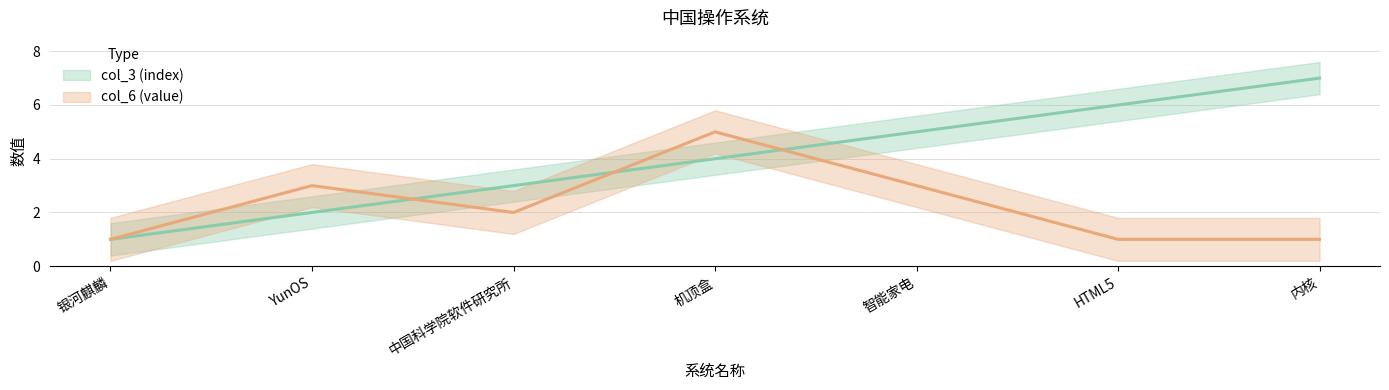

What is the spread (max minus min) of values at HTML5?

5